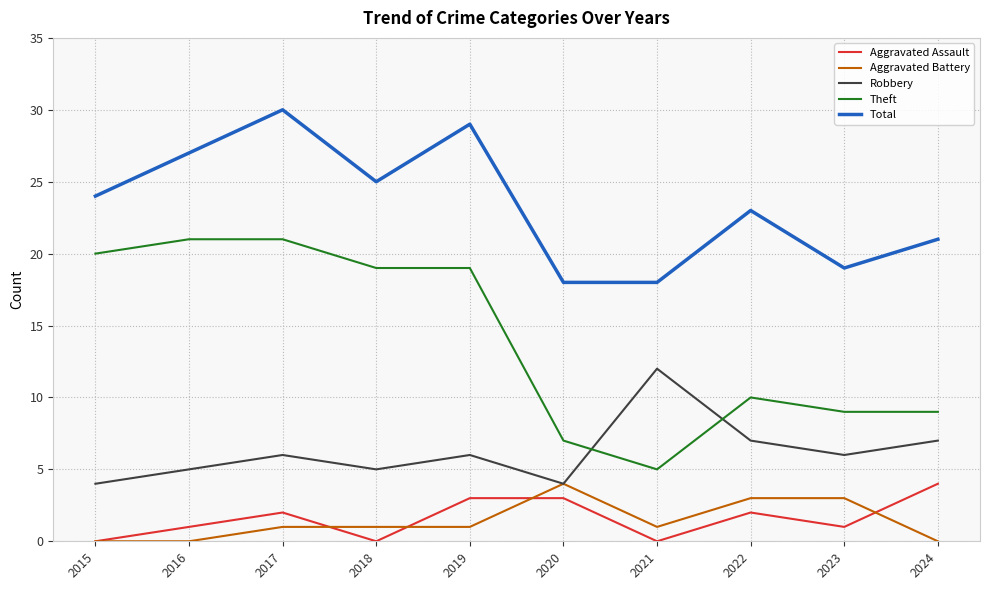

What is the maximum value shown in the chart?

30